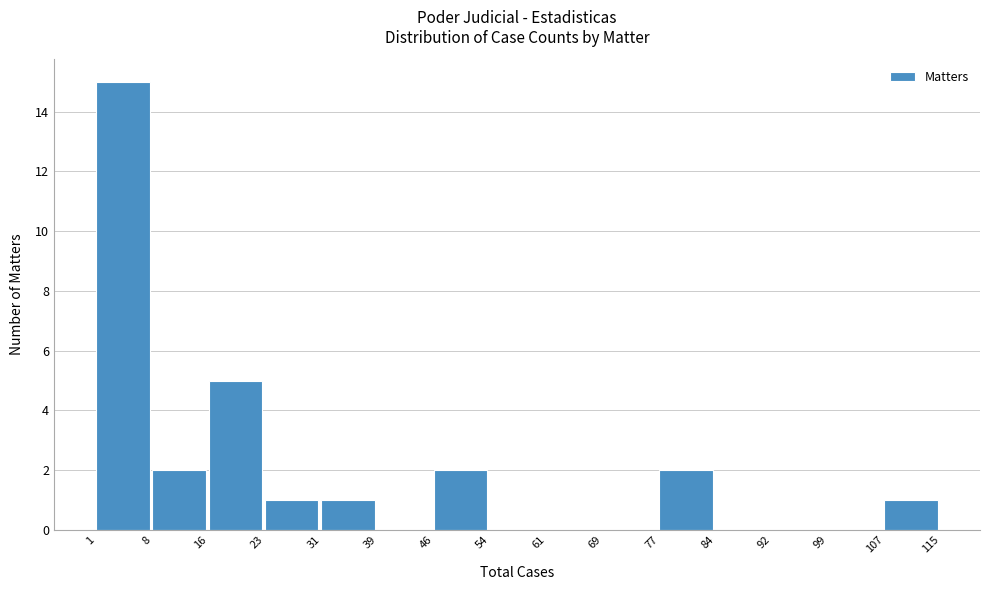

Reading left to right, transcribe this chart: for each bar, give the range it covers on the x-axis and its height. The values are not printed on the chart, so give them approximately, as read against the axis.

1 to 8: 15
8 to 16: 2
16 to 23: 5
23 to 31: 1
31 to 39: 1
39 to 46: 0
46 to 54: 2
54 to 61: 0
61 to 69: 0
69 to 77: 0
77 to 84: 2
84 to 92: 0
92 to 99: 0
99 to 107: 0
107 to 115: 1